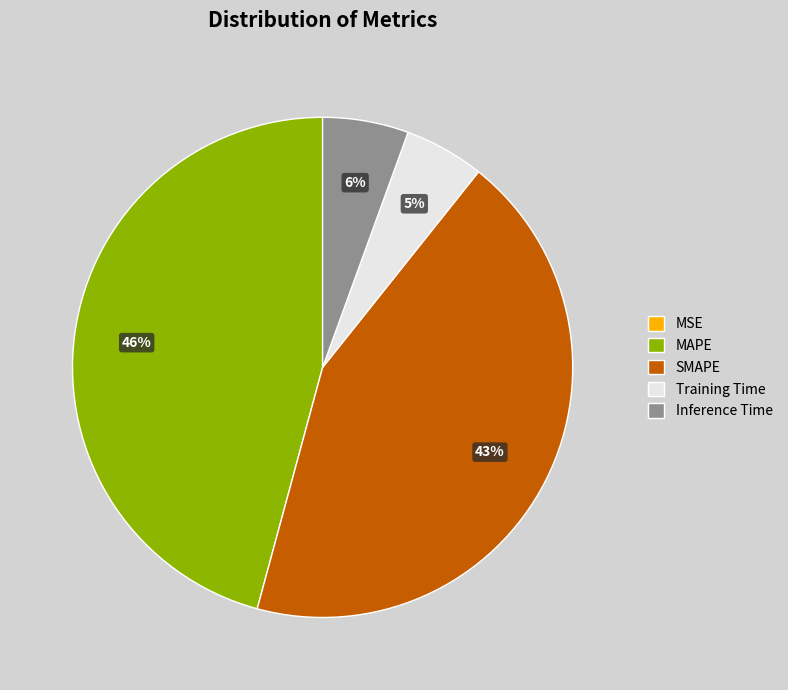

The Inference Time slice represents 6% of the pie. True or false?

True